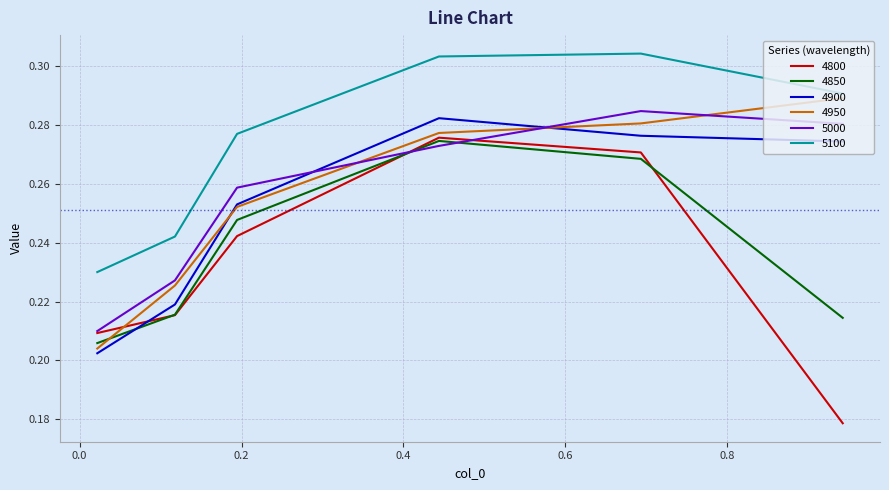

Which series has the widest spread of values?

4800